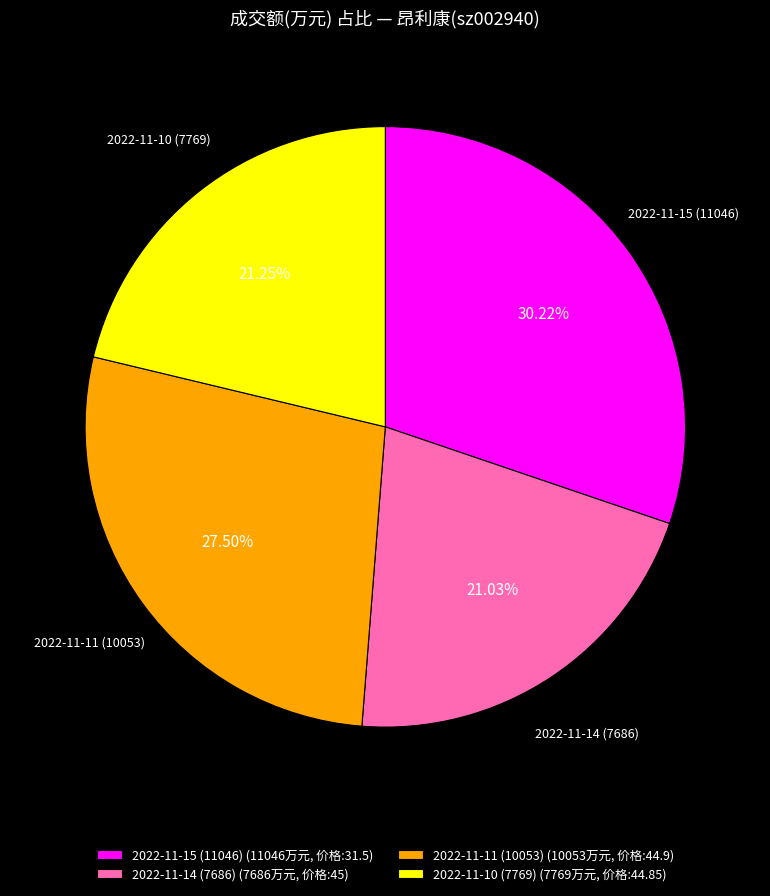

The 2022-11-10 (7769) slice represents 16% of the pie. True or false?

False